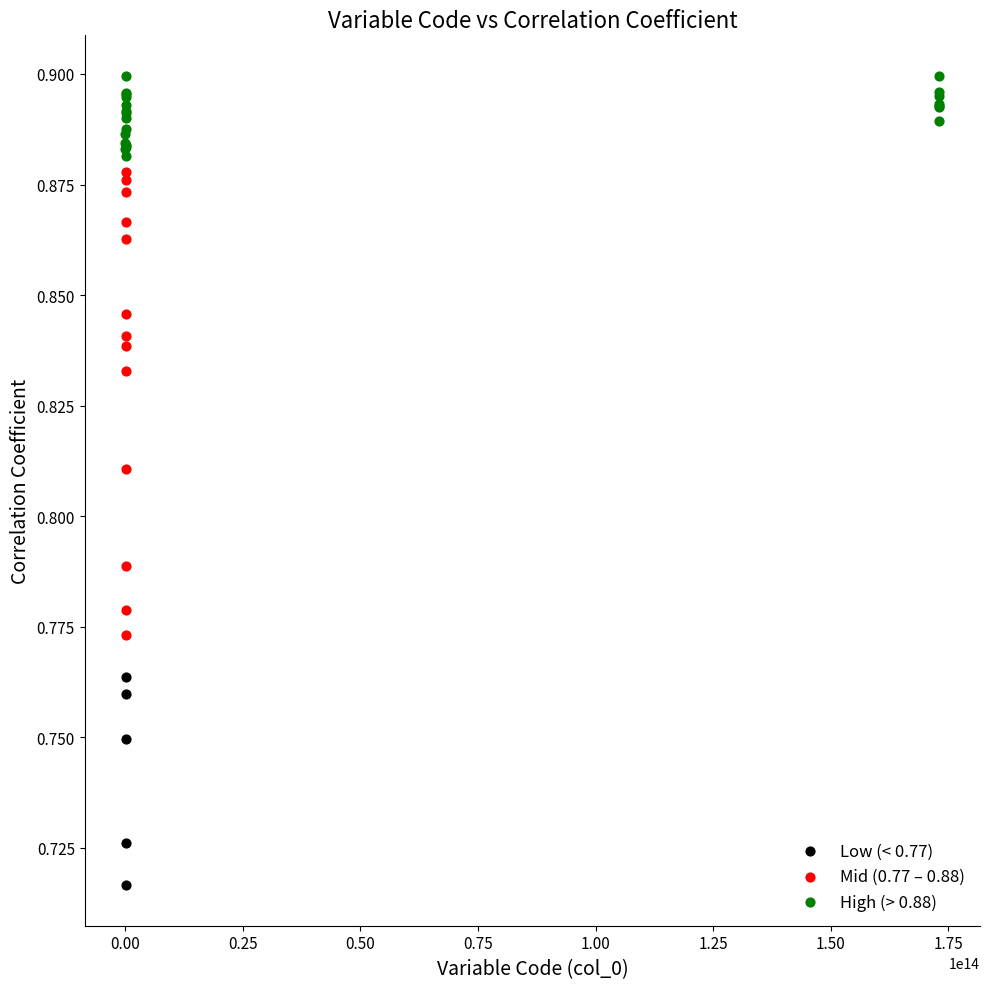

Which series contains the lowest Y value?

Low (< 0.77)